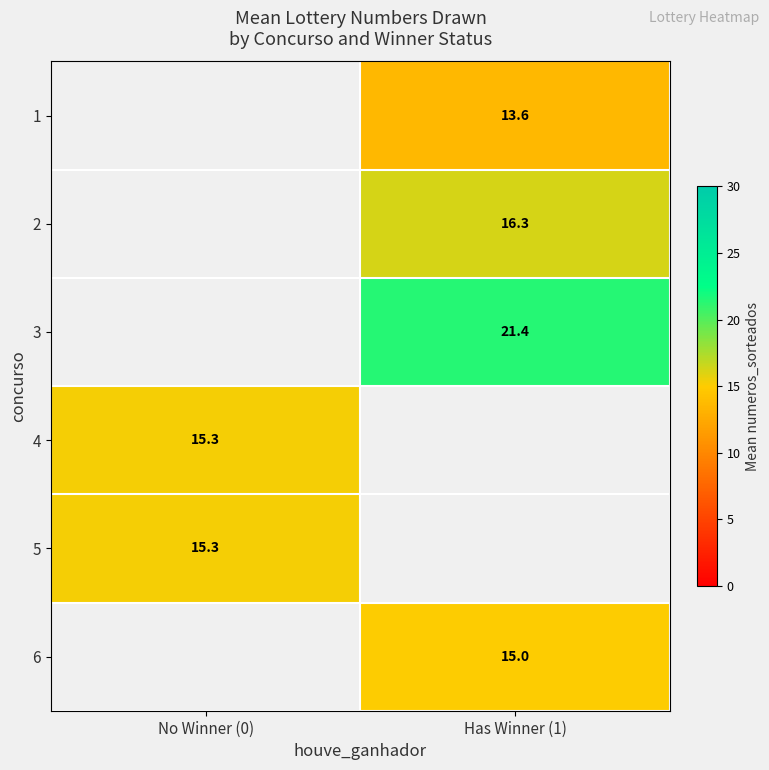

Which series has the widest spread of values?

4